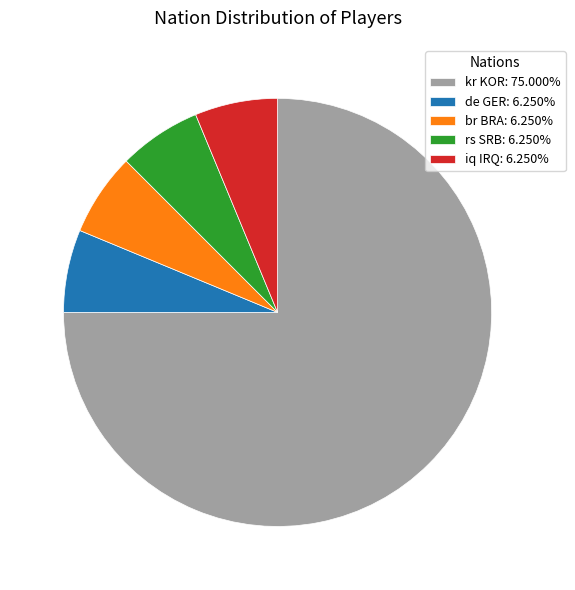

The iq IRQ slice represents 1% of the pie. True or false?

False